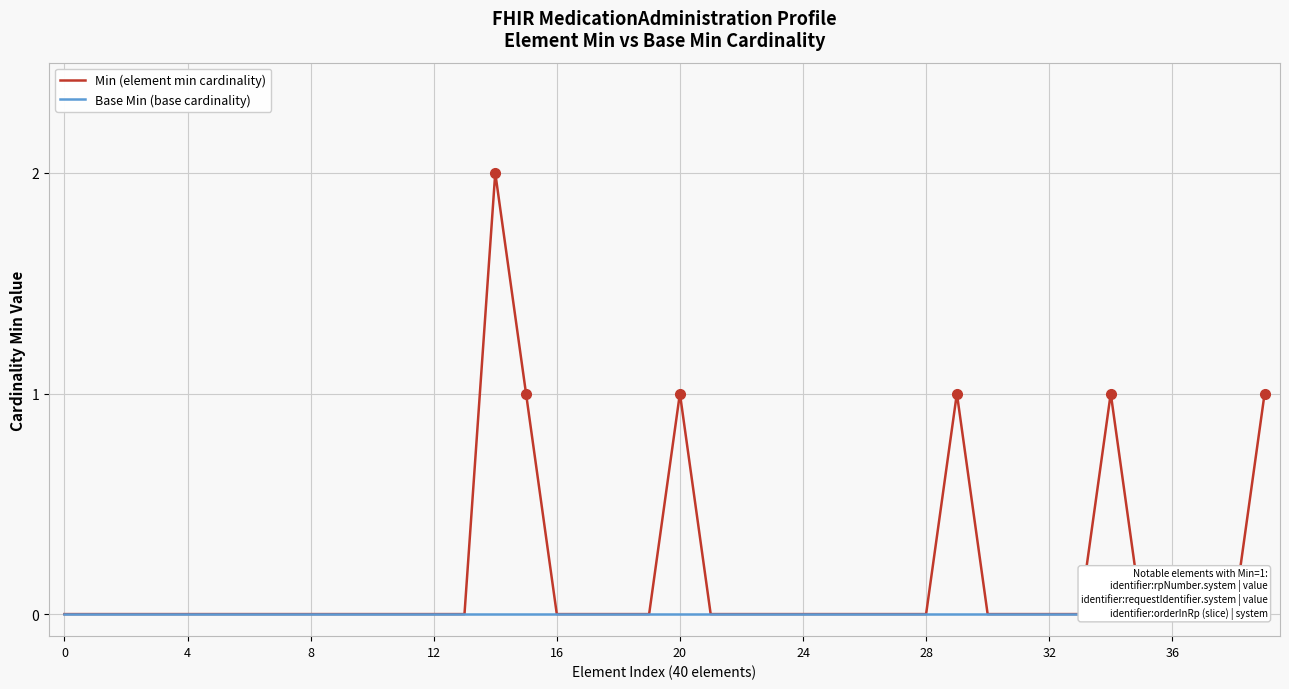

Is this an area chart (filled region under the line)?

No